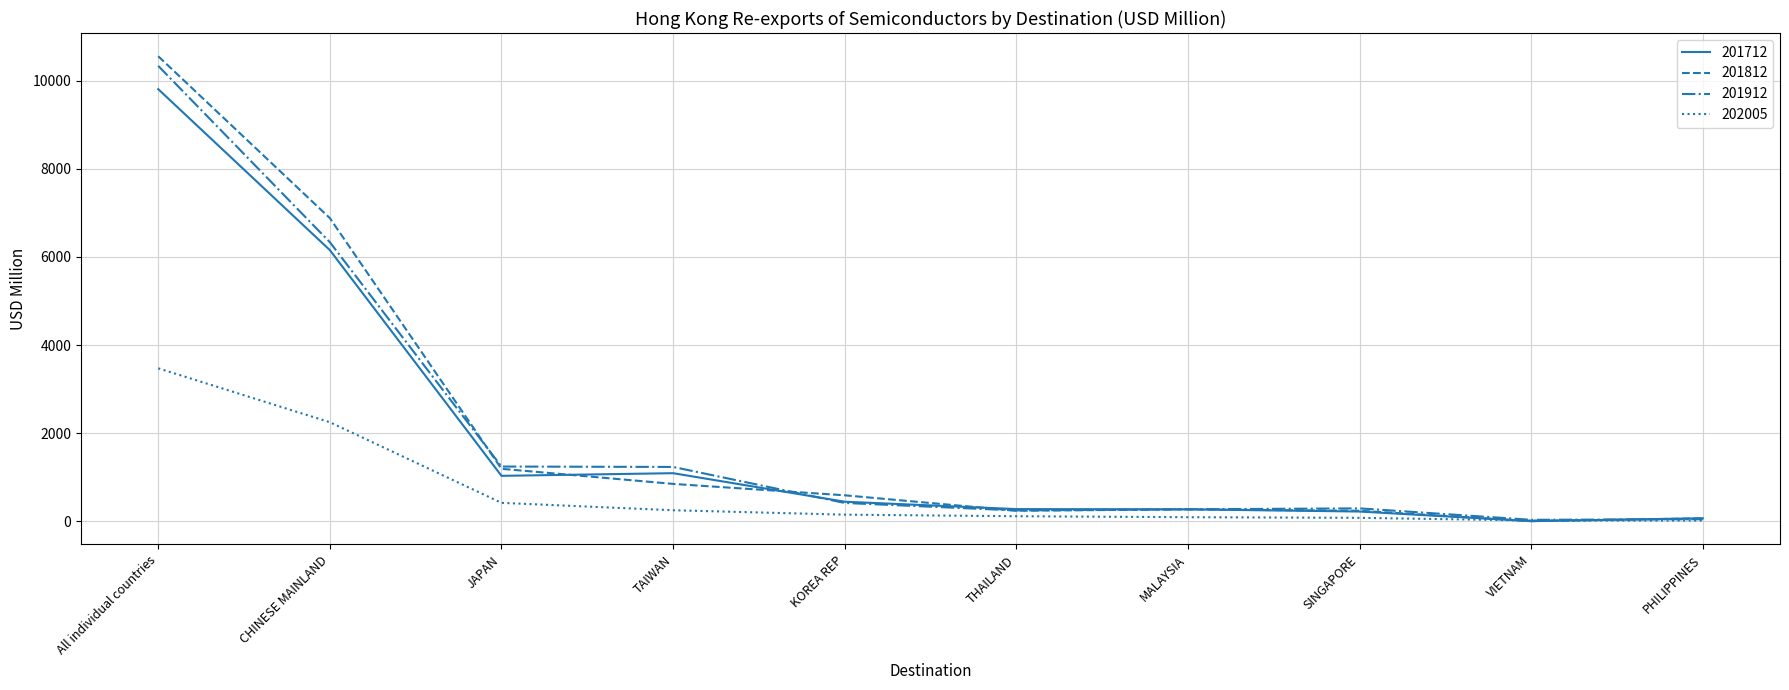

What position from the right is CHINESE MAINLAND?

9